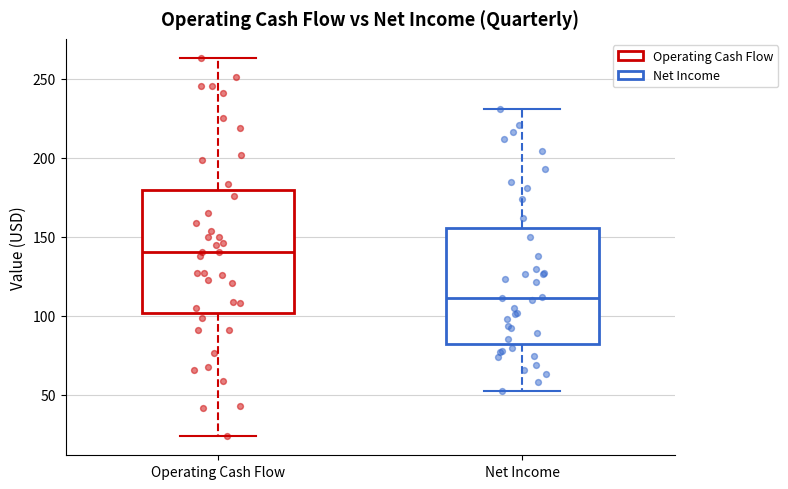

Which box has the highest median line?

Operating Cash Flow